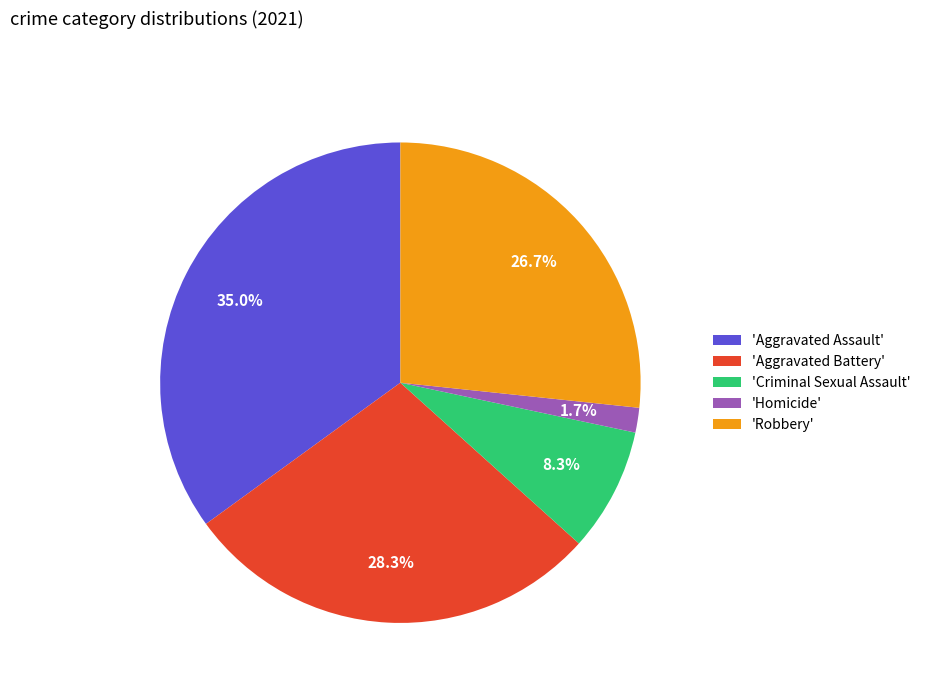

Approximately how many times larger is the value at 'Criminal Sexual Assault' compared to 'Robbery'?

0.3